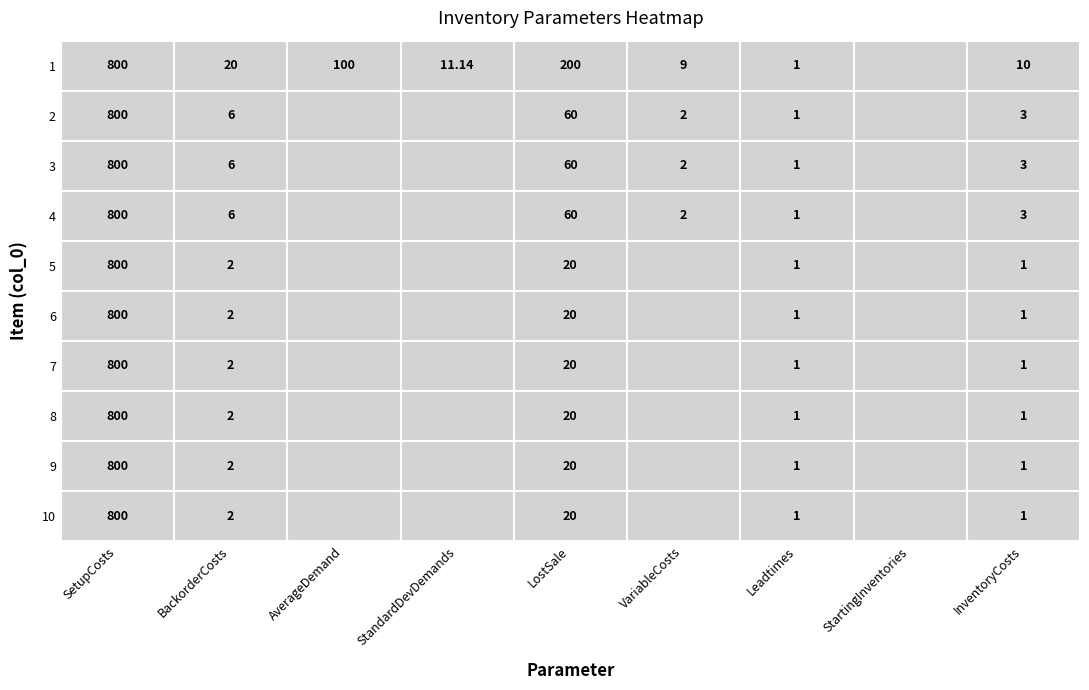

How many series are shown in this chart?

10